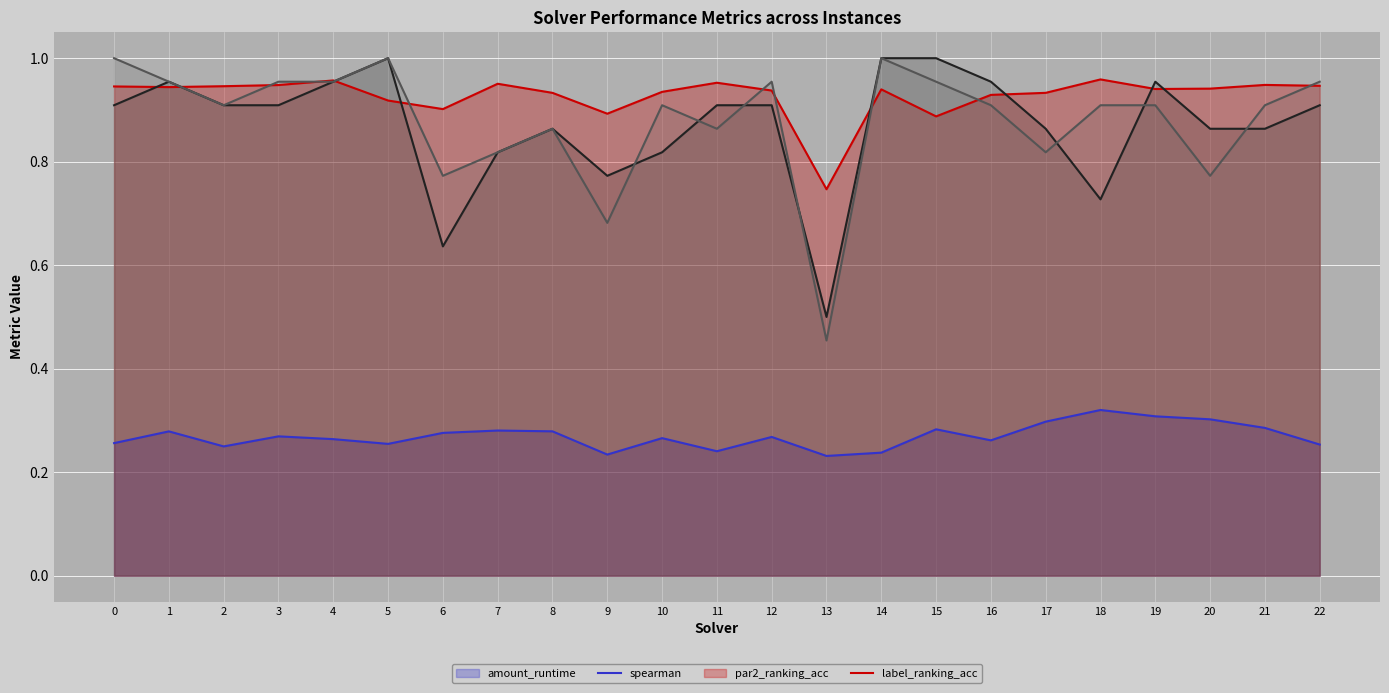

At 1, list the series in order from smallest to largest.

amount_runtime (line), spearman (line), par2_ranking_acc (line), label_ranking_acc (line)